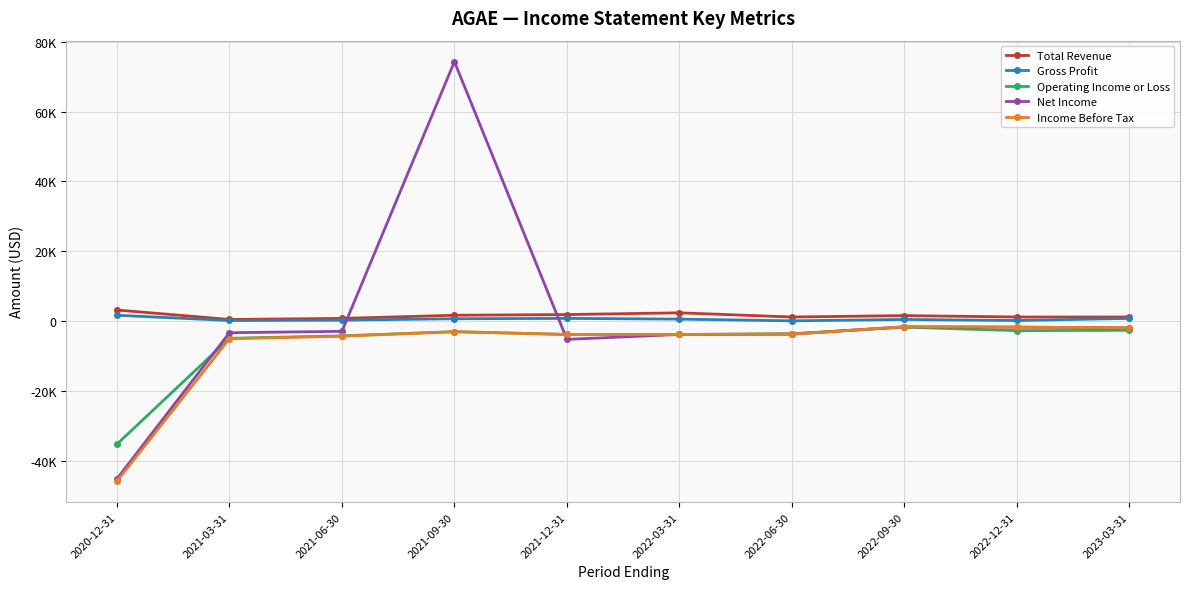

What are all the series names shown in the legend?

Total Revenue, Gross Profit, Operating Income or Loss, Net Income, Income Before Tax